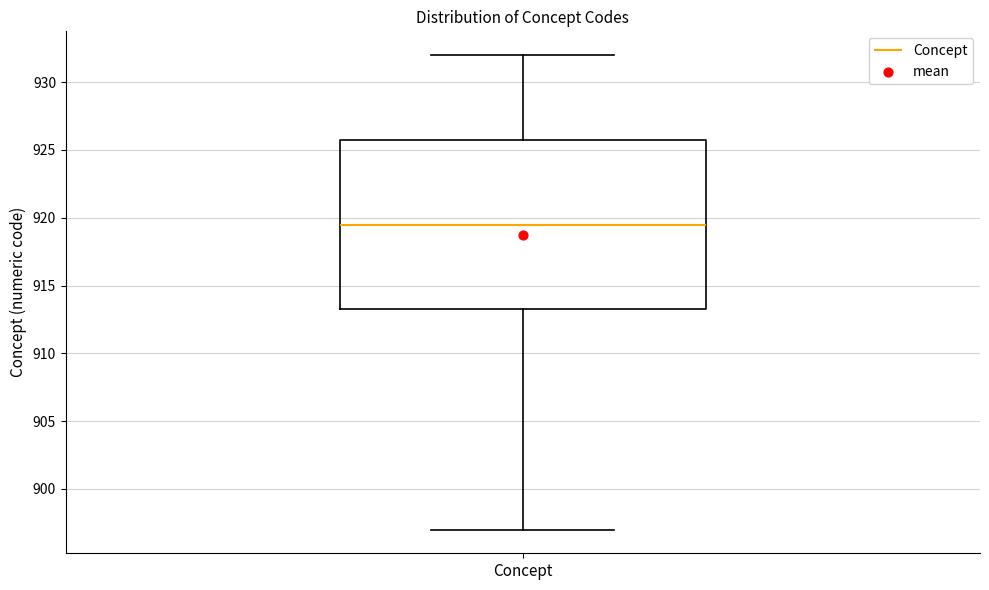

Transcribe this box plot: give where the median line is, the range the box spans, and where the two whiskers end, as read against the y-axis. The values are not printed on the chart, so give them approximately, as read against the axis.

median 919.5, box 913.5 to 926.0, whiskers 897.0 to 932.0